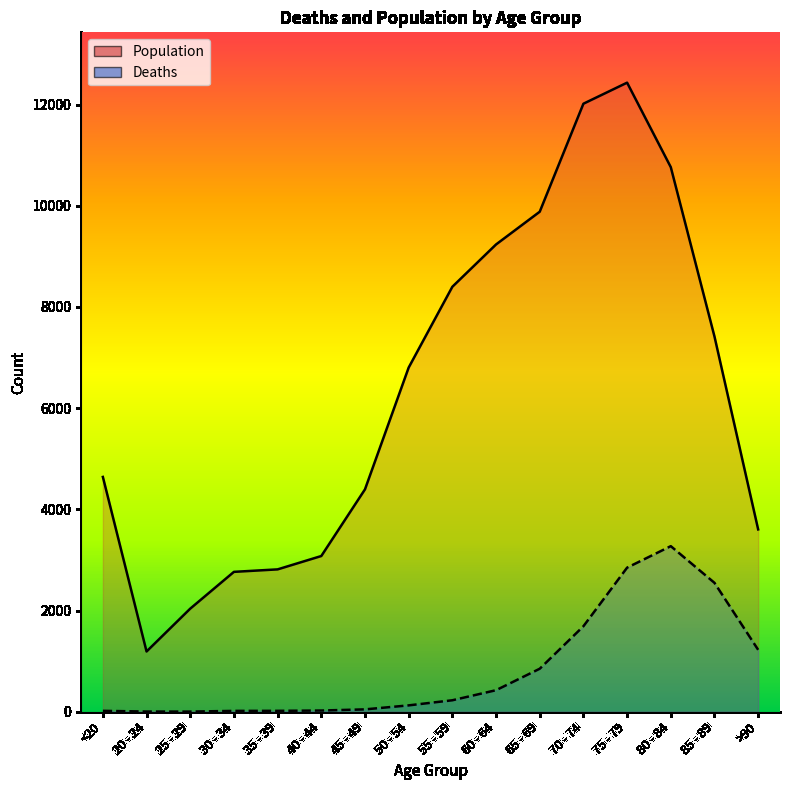

Is it true that Population equals 6803 at 50 - 54?

True